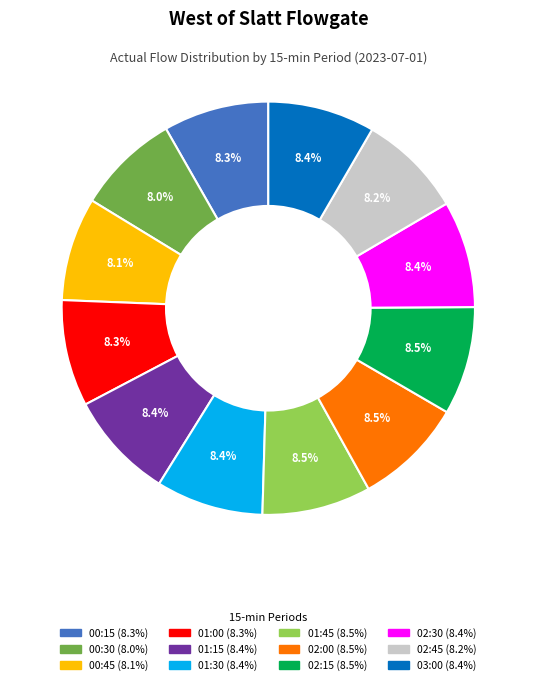

What is the ratio of the value at 01:15 to the value at 02:00?

1.0